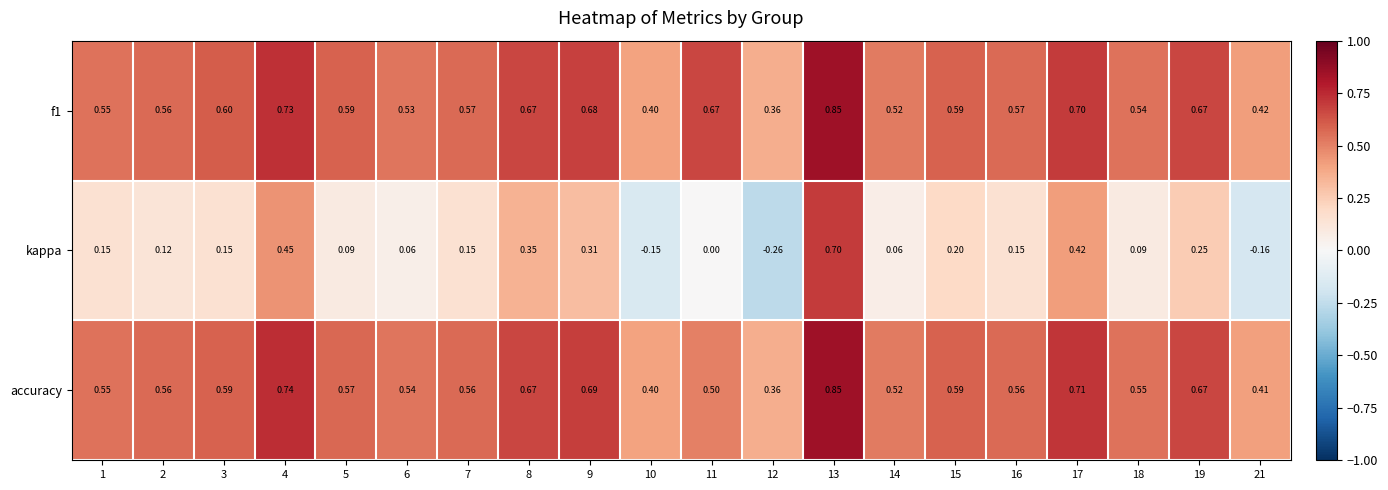

Which series has the widest spread of values?

kappa